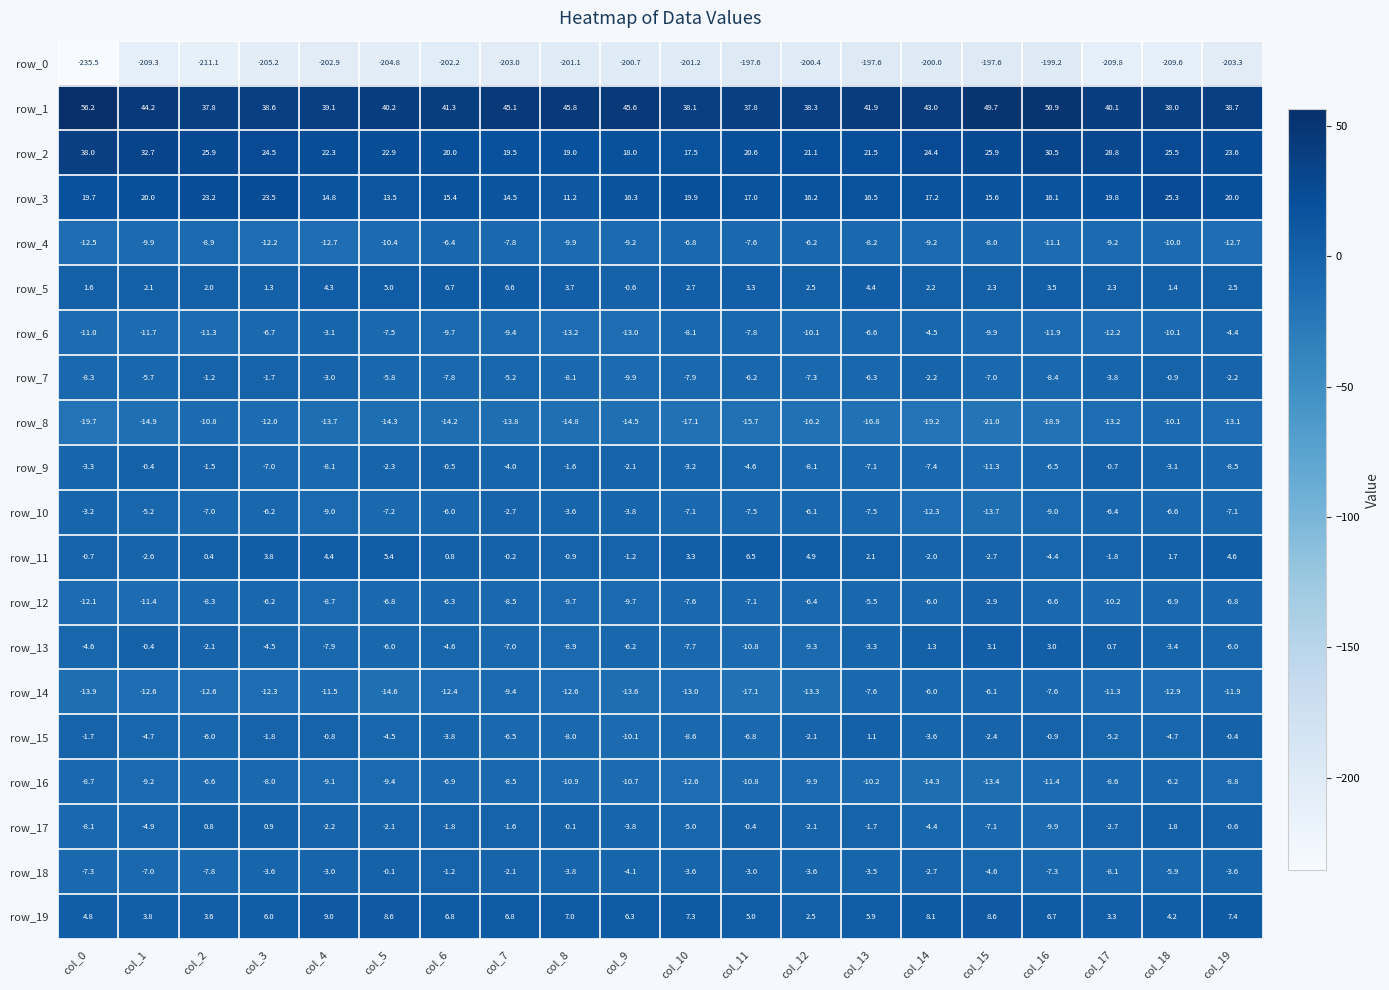

At which label does row_11 reach its peak?

col_11